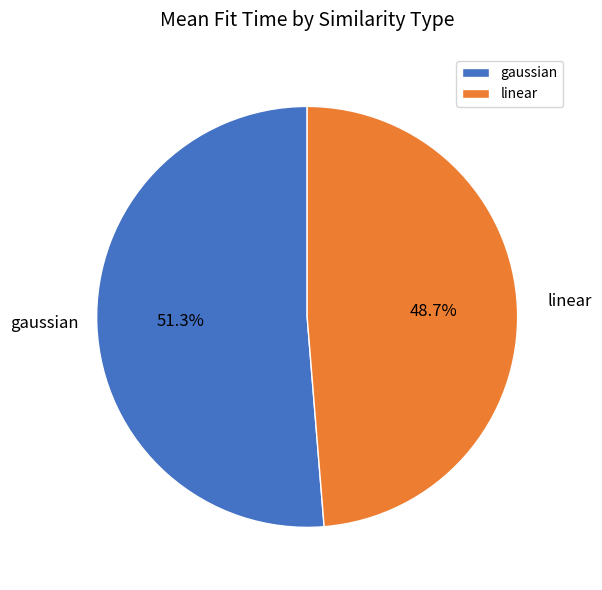

Is there a majority slice in this chart?

Yes